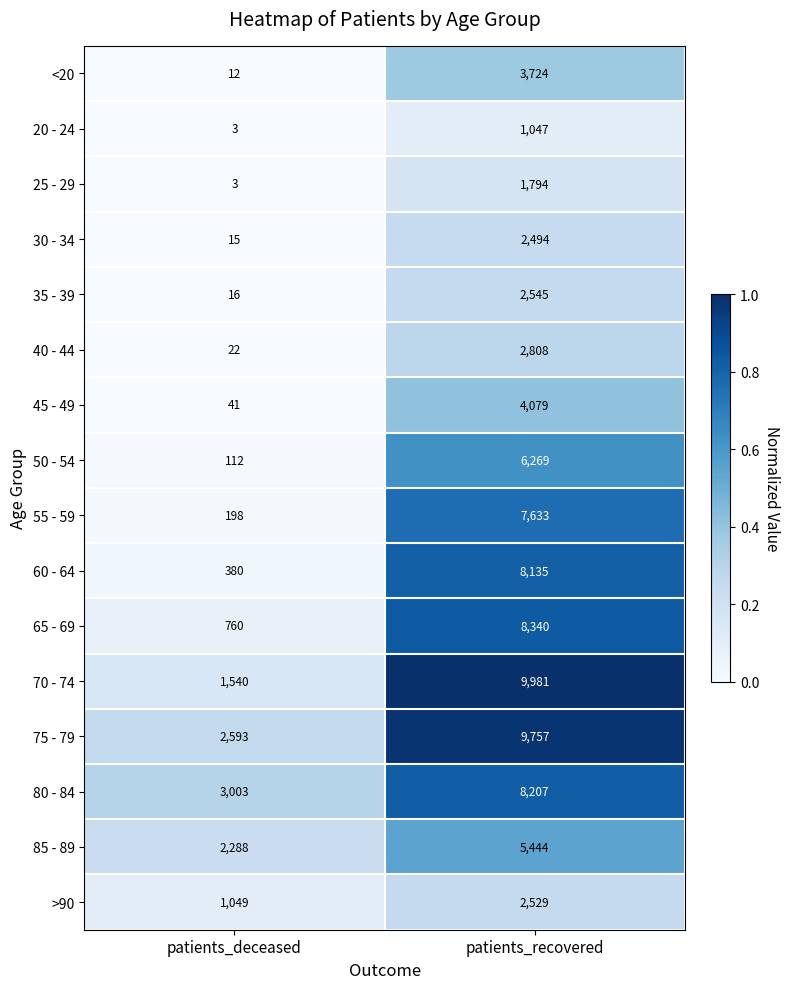

What is the maximum value shown in the chart?

9981